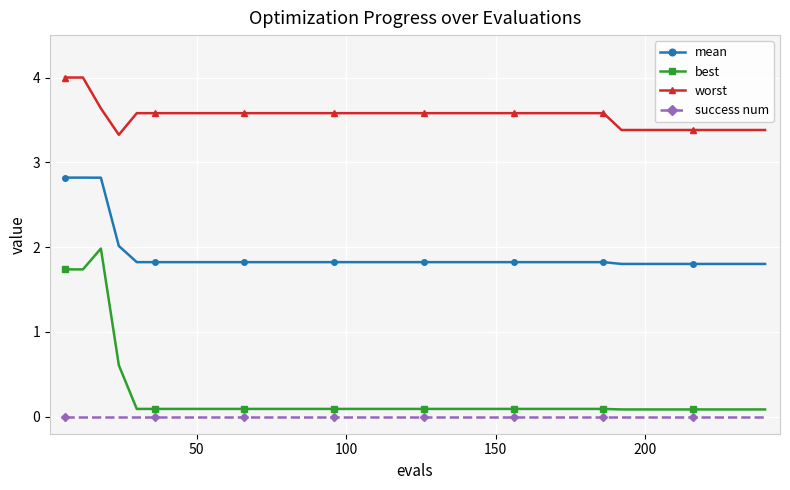

What are all the series names shown in the legend?

mean, best, worst, success num